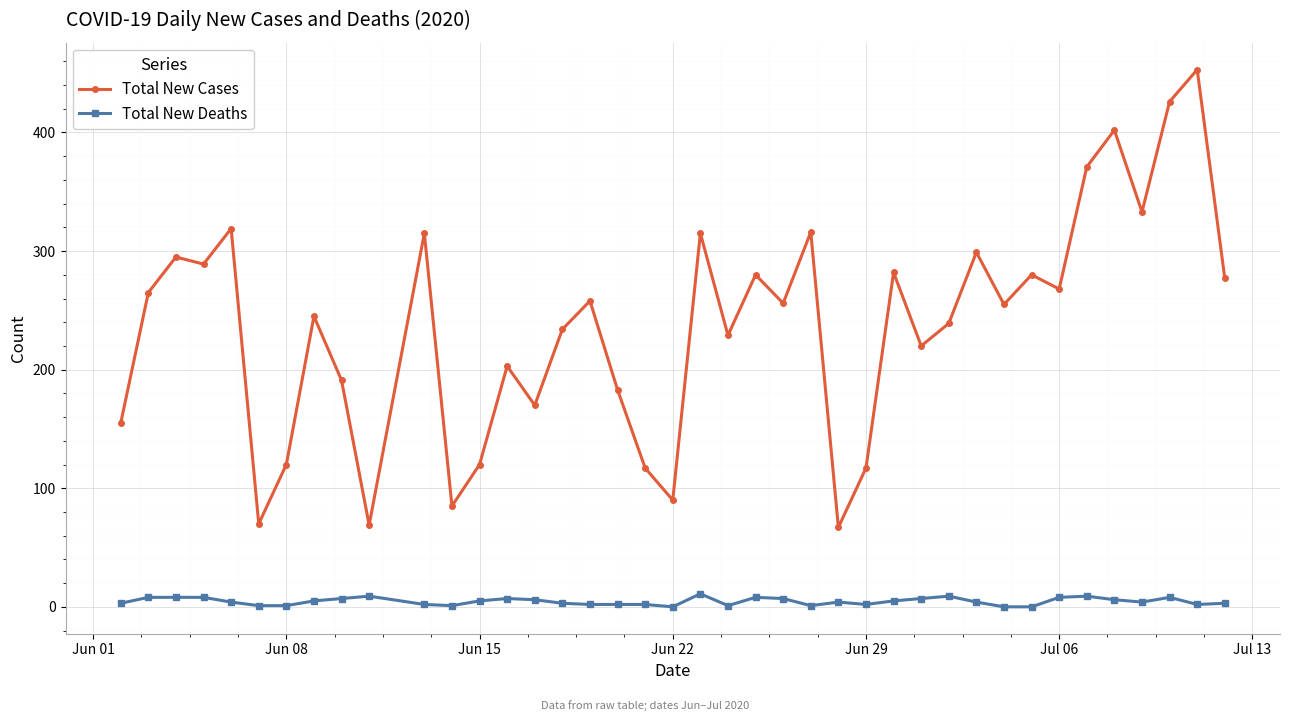

True or false: Total New Cases and Total New Deaths intersect in this chart.

False